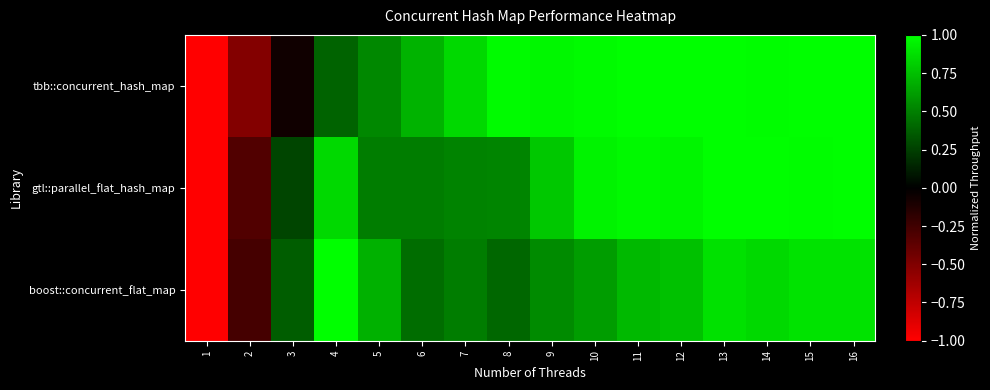

Rank the series by their maximum value, from lowest to highest.

tbb::concurrent_hash_map, gtl::parallel_flat_hash_map, boost::concurrent_flat_map